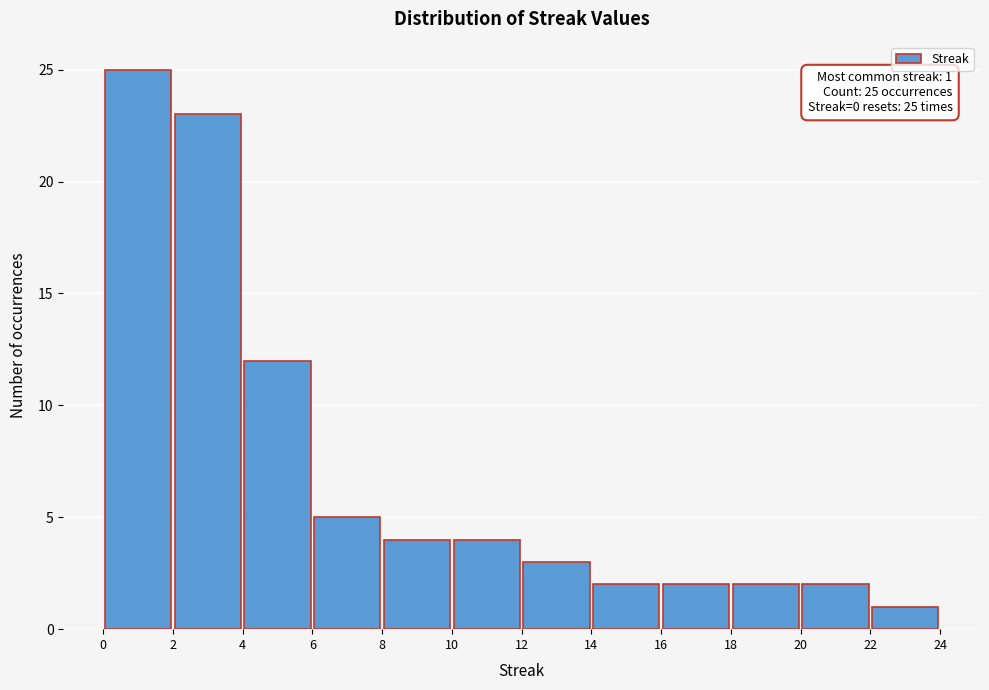

Over which range of the x-axis is the bar tallest?

0 to 2